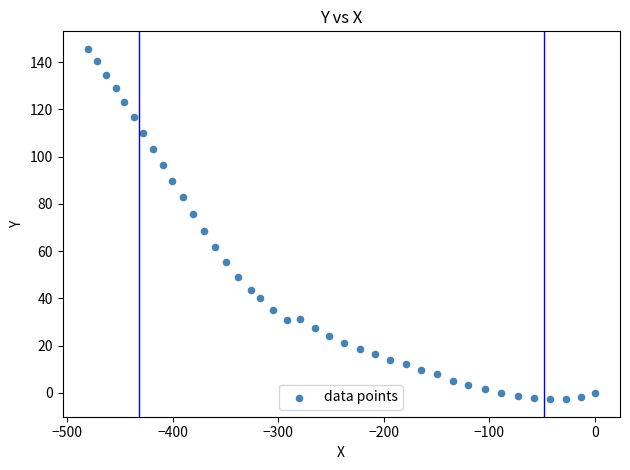

What Y value in the scatter plot is closest to 71?

68.7